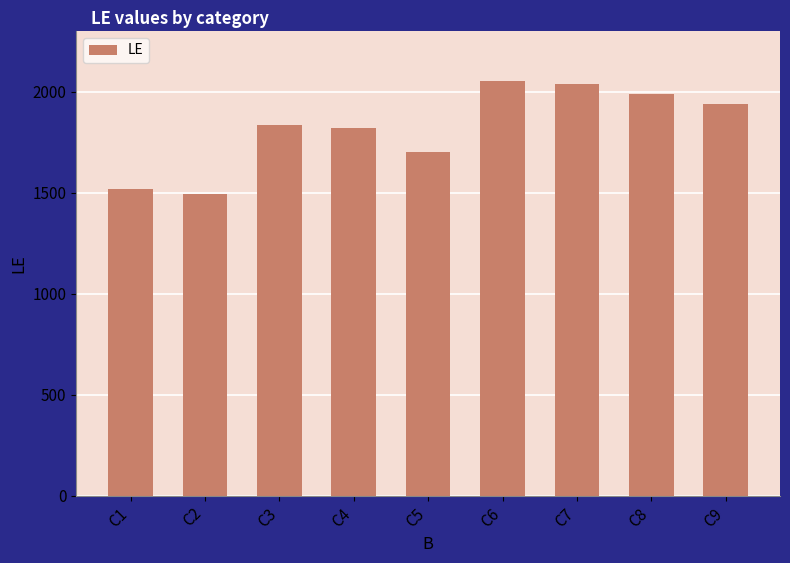

True or false: the data shows 869 at C8.

False